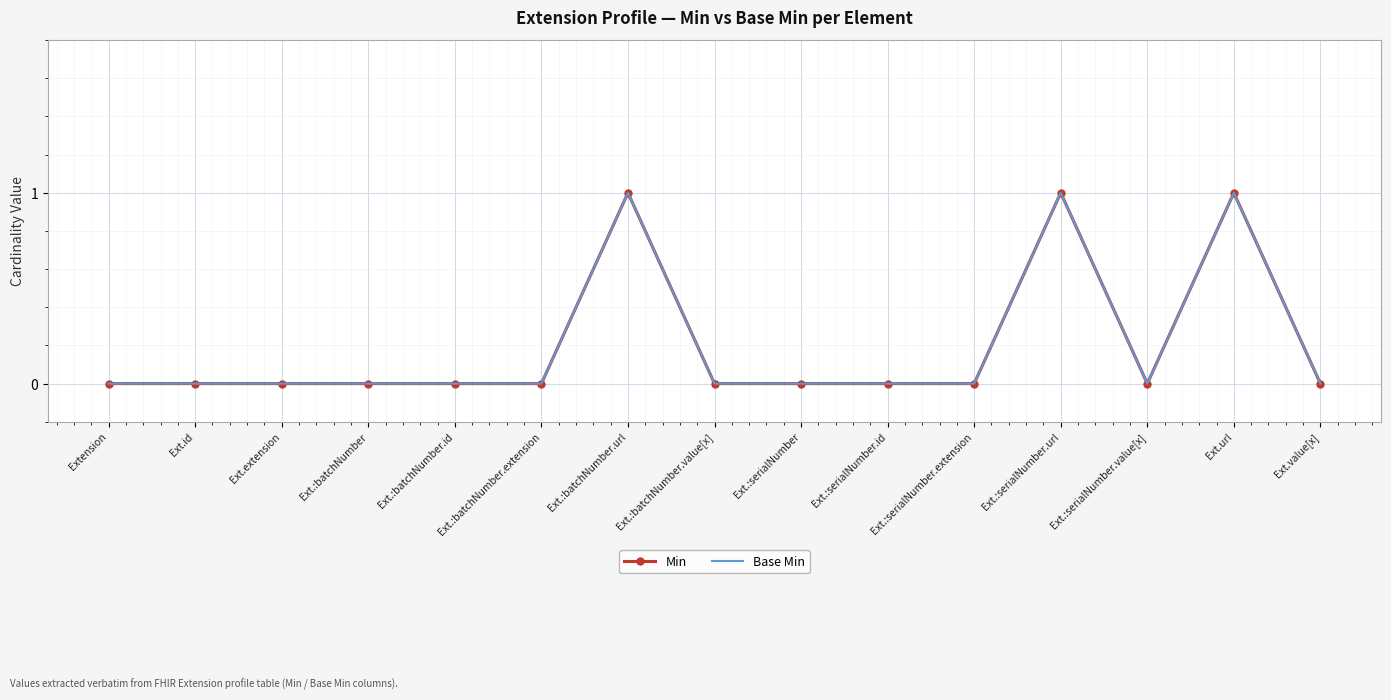

True or false: Min has a value of 1 at Ext.:serialNumber.url.

True